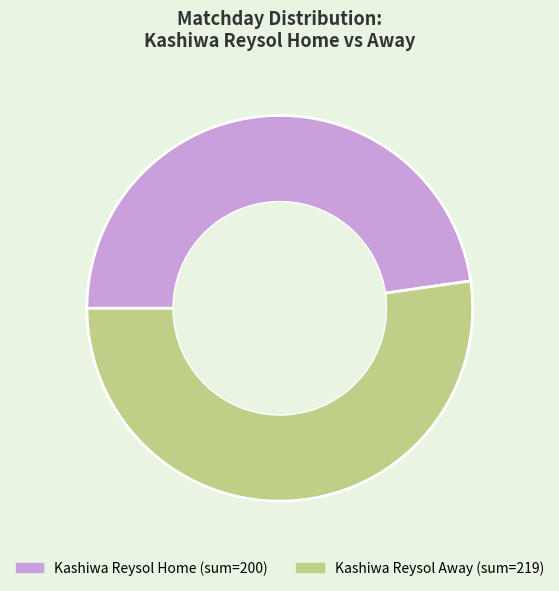

How many slices are in this pie chart?

2